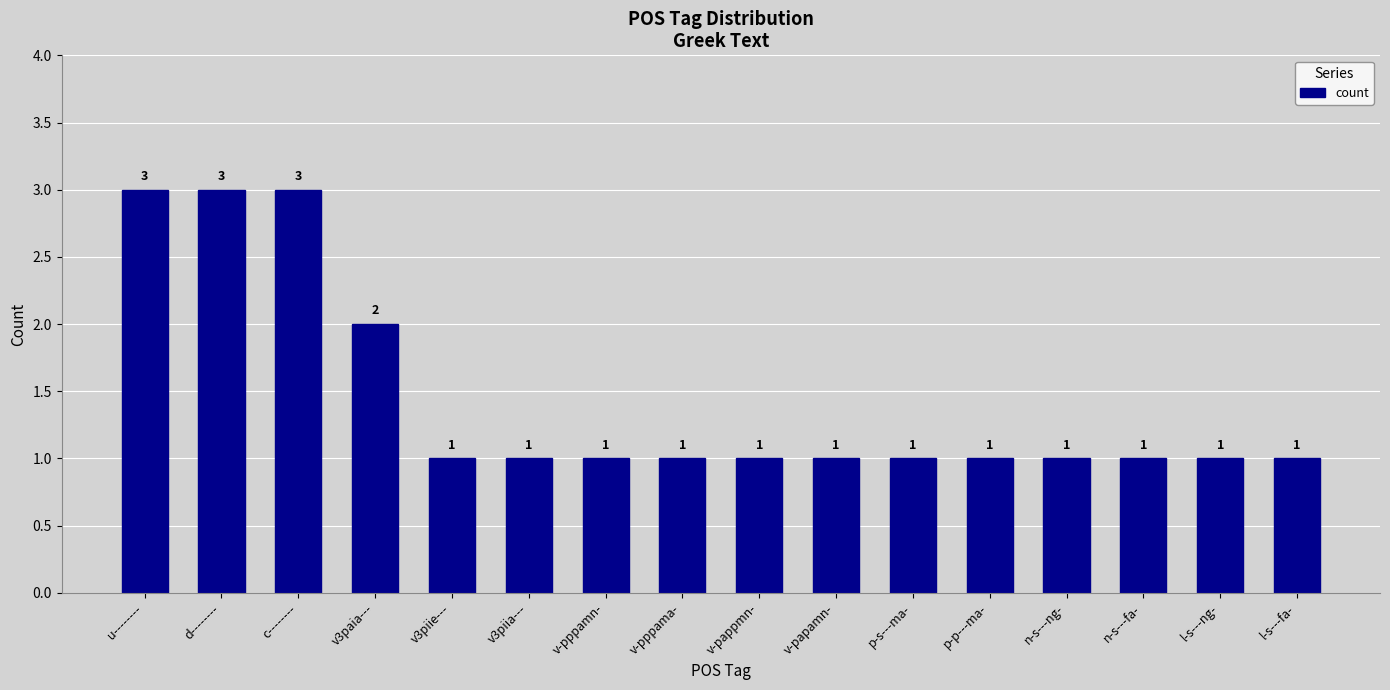

Approximately how many times larger is the value at v-pappmn- compared to v-pppamn-?

1.0